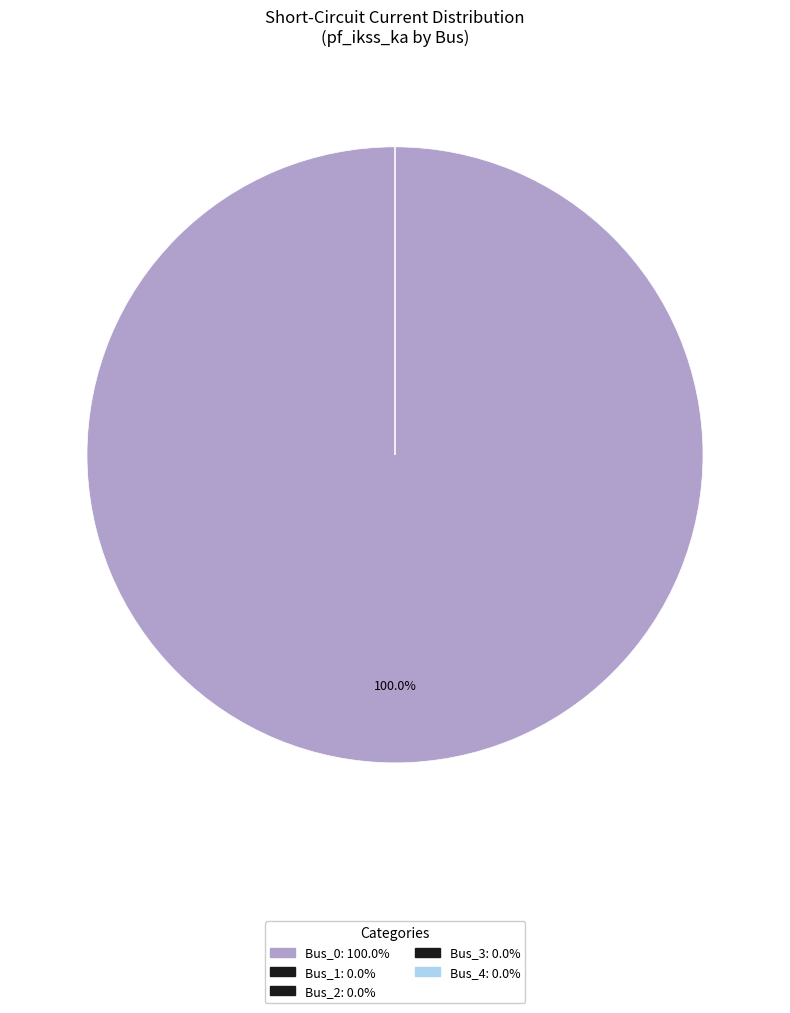

The Bus_2 slice represents 1% of the pie. True or false?

False